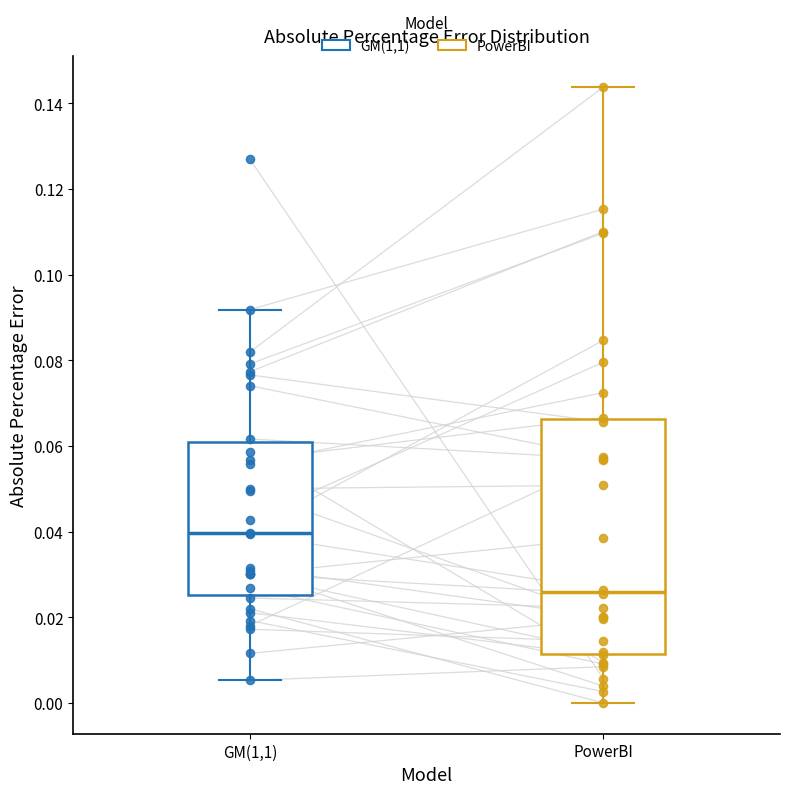

Which box is the tallest, from its lower edge to its upper edge?

PowerBI